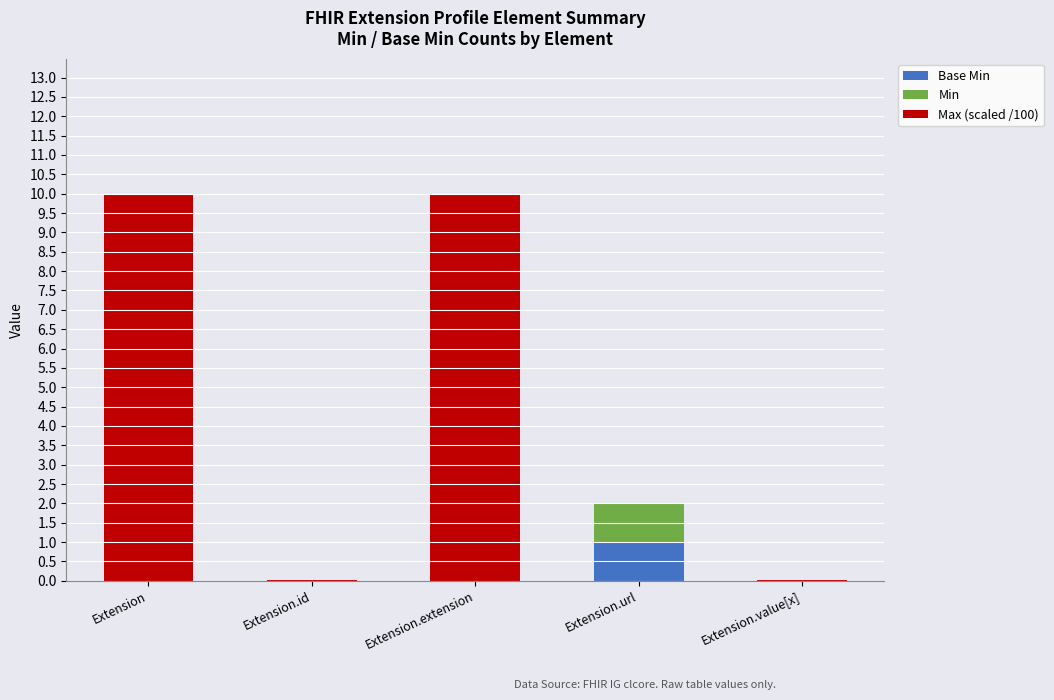

What is the total value across all series at Extension.extension?

10.0